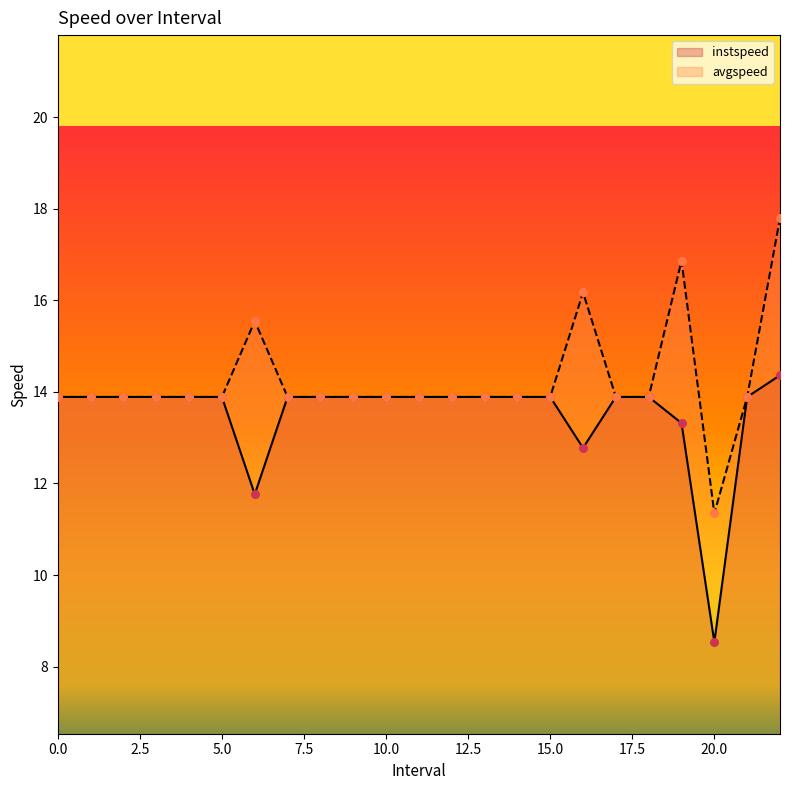

What are all the series names shown in the legend?

instspeed, avgspeed